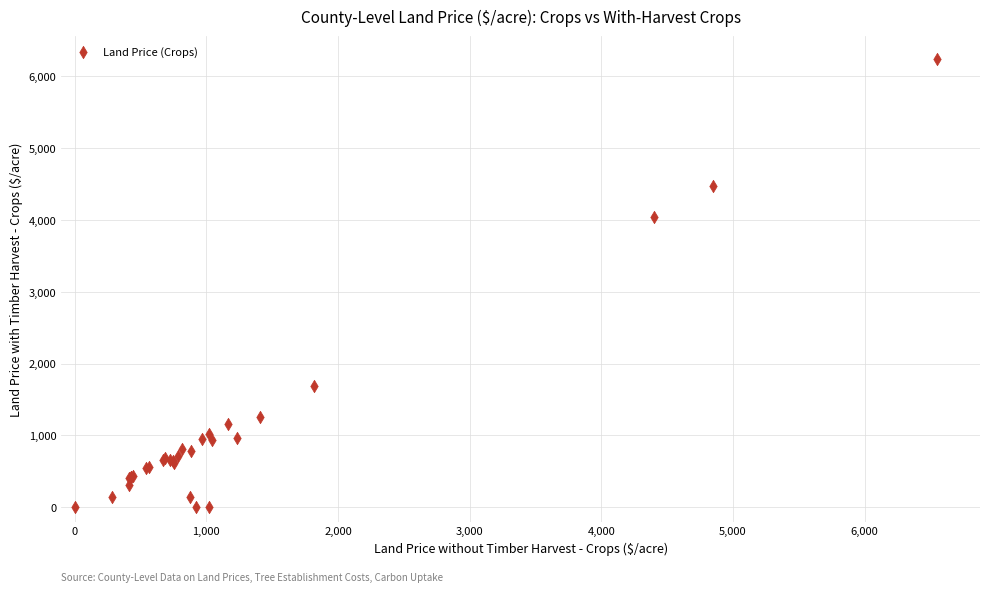

What Y value in the scatter plot is closest to 3121?

4042.9